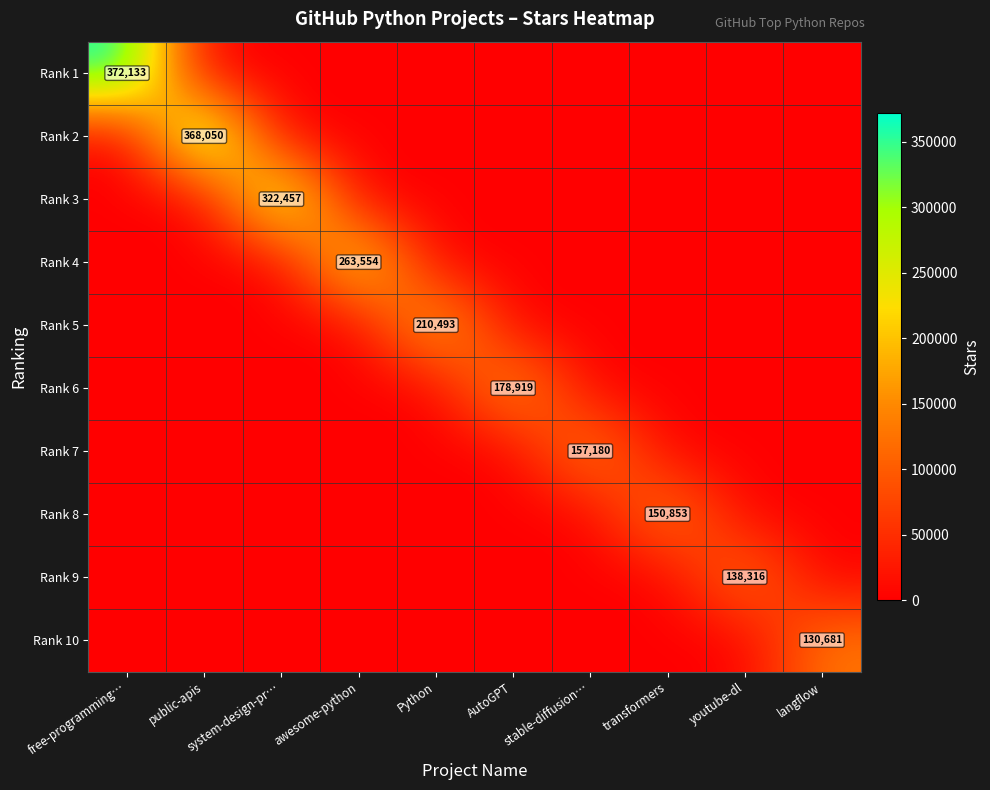

True or false: Rank 8 has a value of 232198 at transformers.

False